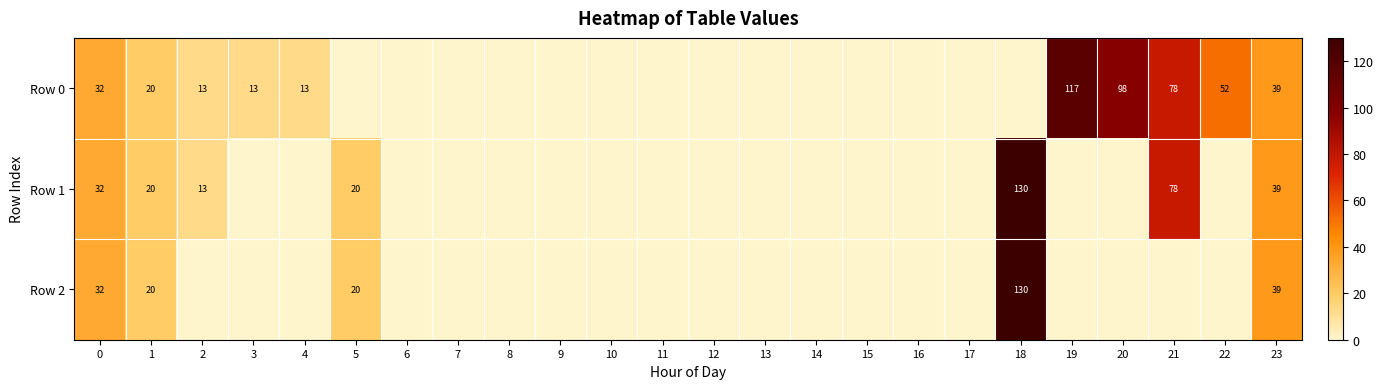

Is the value of Row 1 at 0 greater than the value of Row 0 at 21?

No